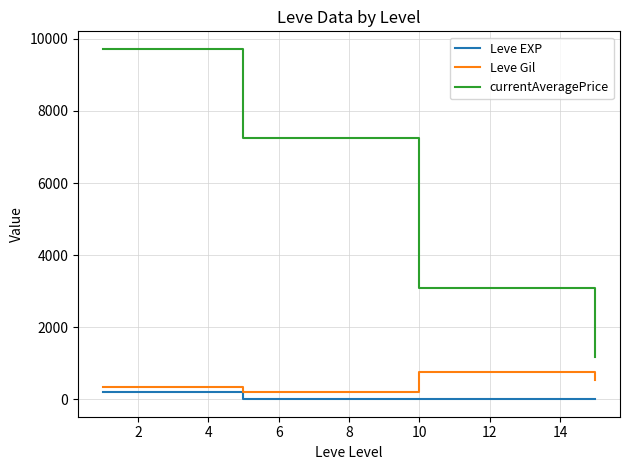

Which series has the widest spread of values?

currentAveragePrice